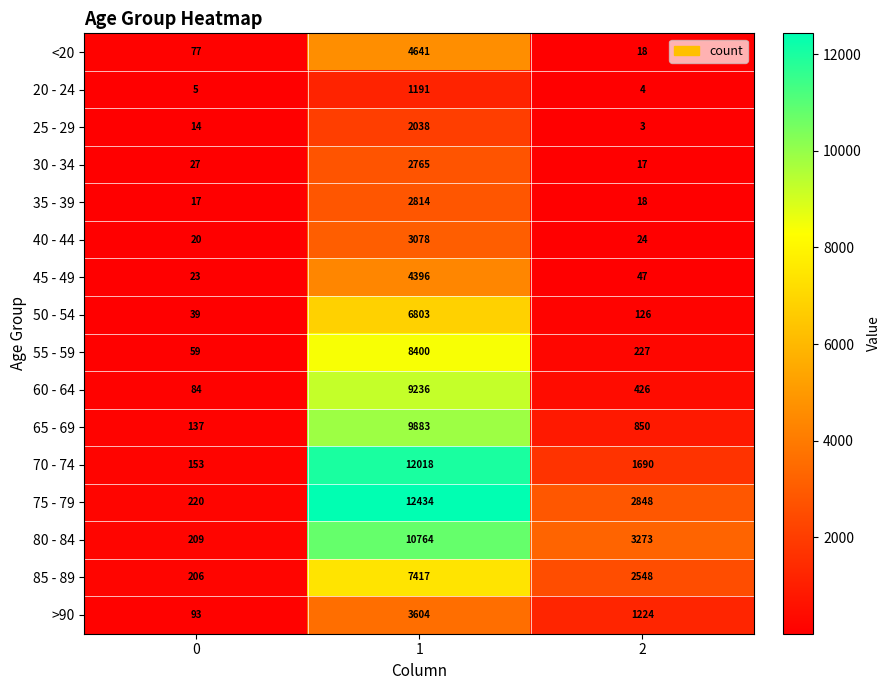

Which category has the lowest value across all series?

2